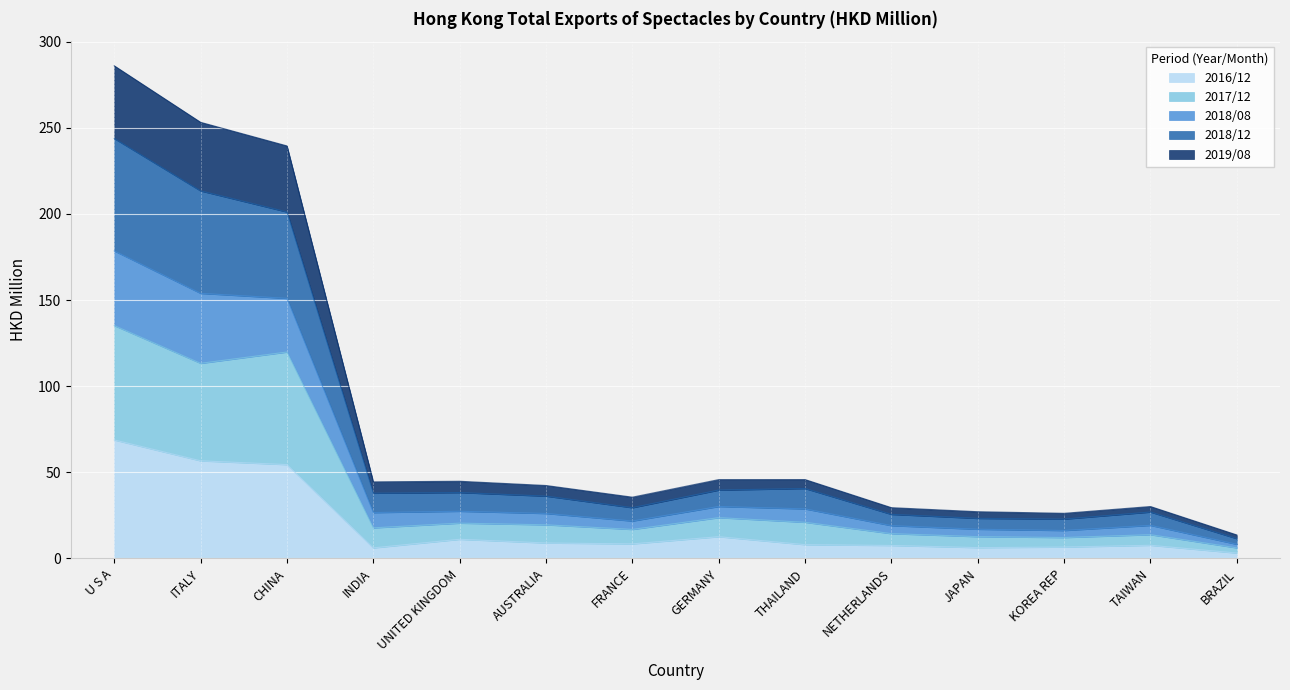

Where is 2016/12 nearest to the value 35?

CHINA